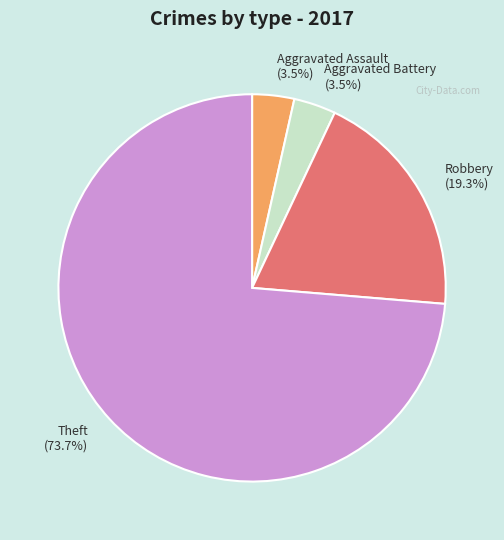

To the nearest percent, what is the average slice percentage?

25%